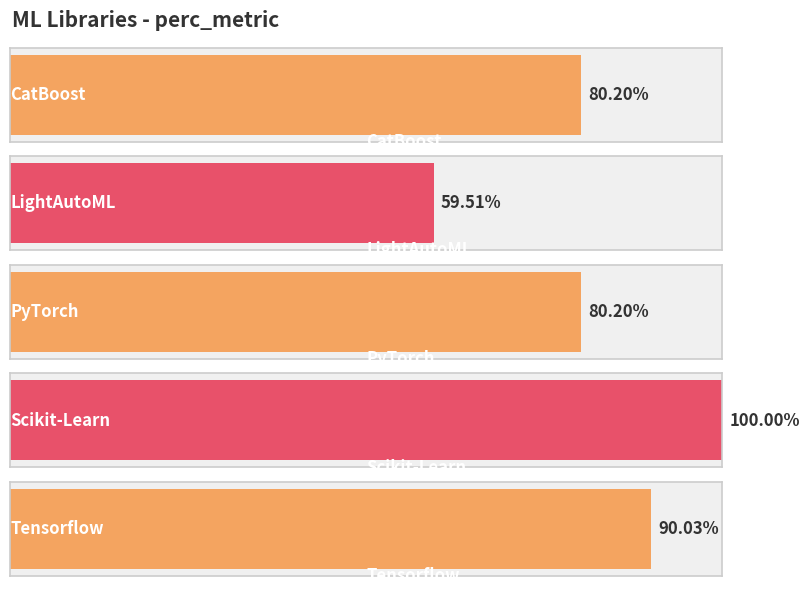

What is the average value?

82.0